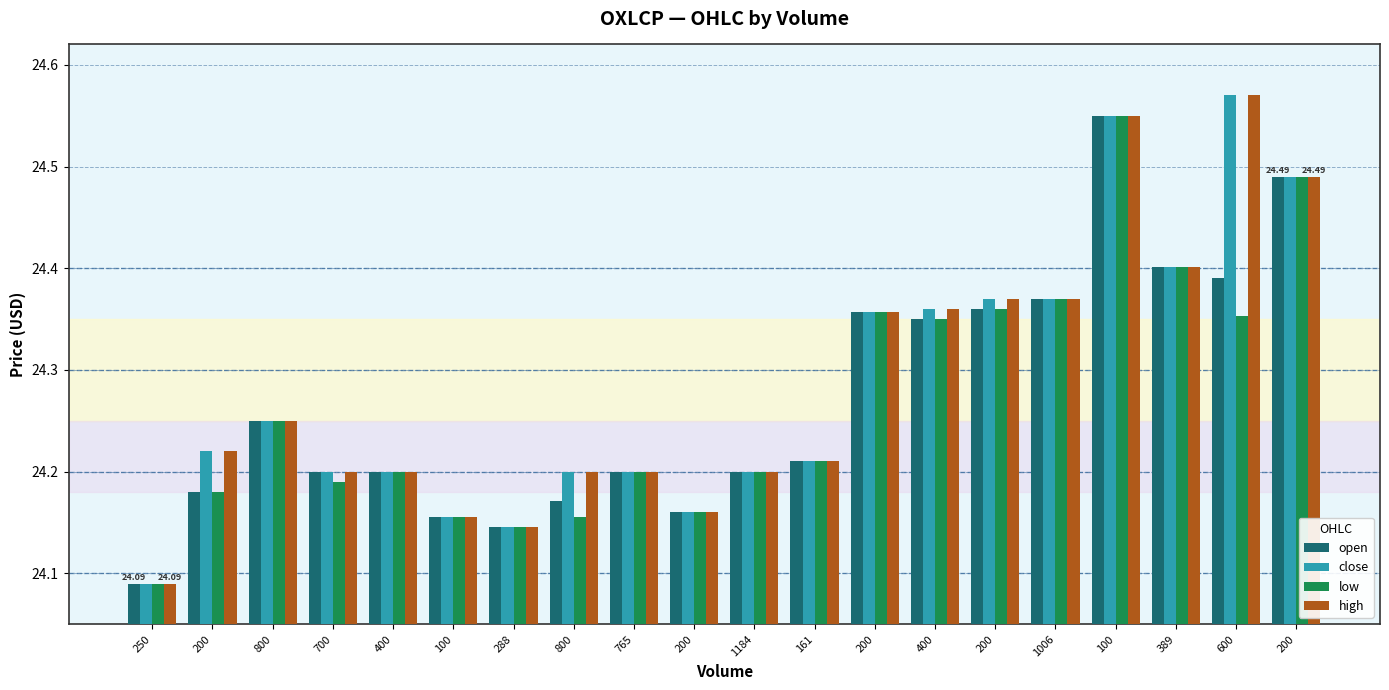

Which category has the lowest value in the high series?

250